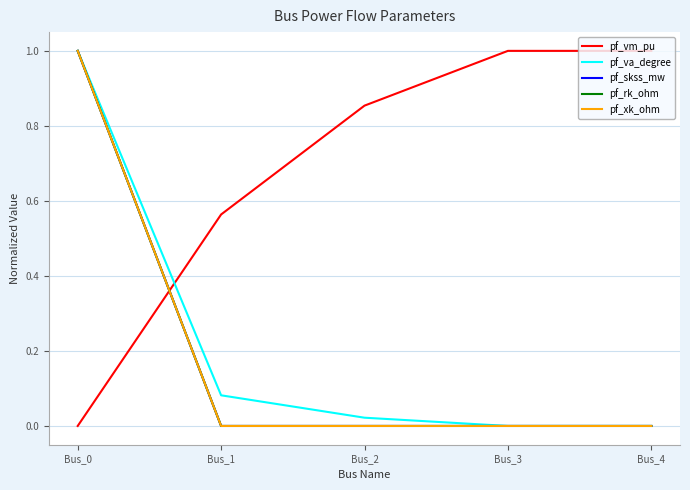

Does the chart display data point markers on the line(s)?

No